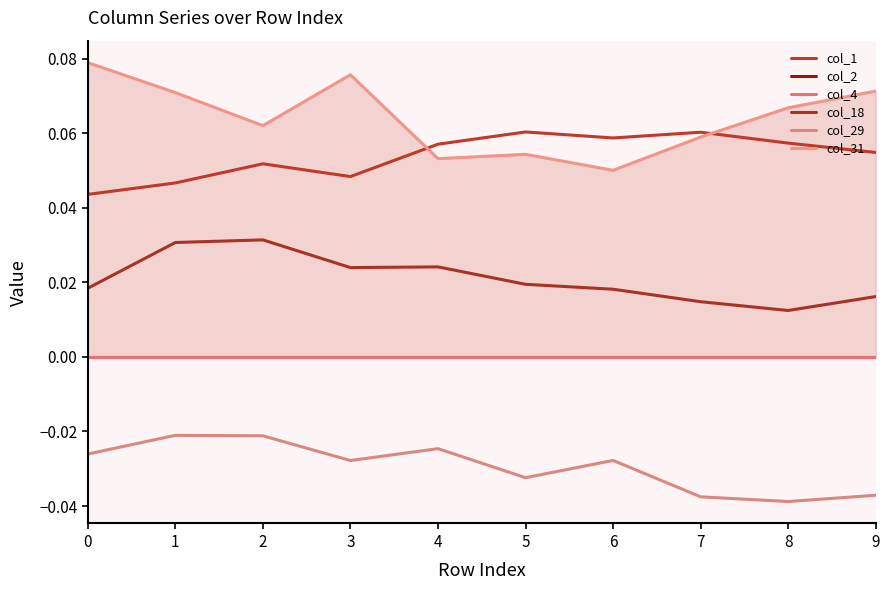

Where is the first local maximum for col_18?

2